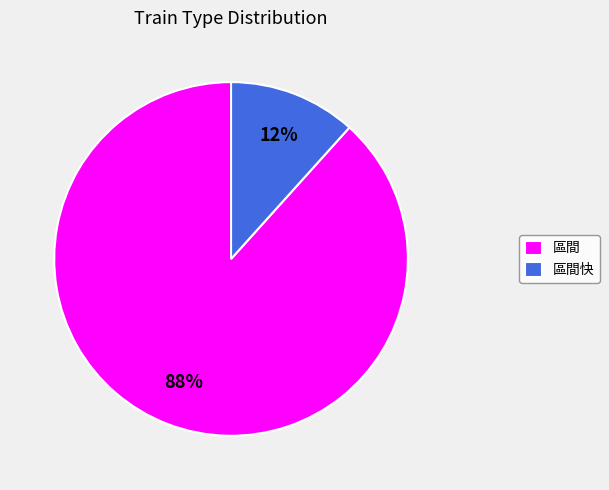

To the nearest percent, what is the average slice percentage?

50%